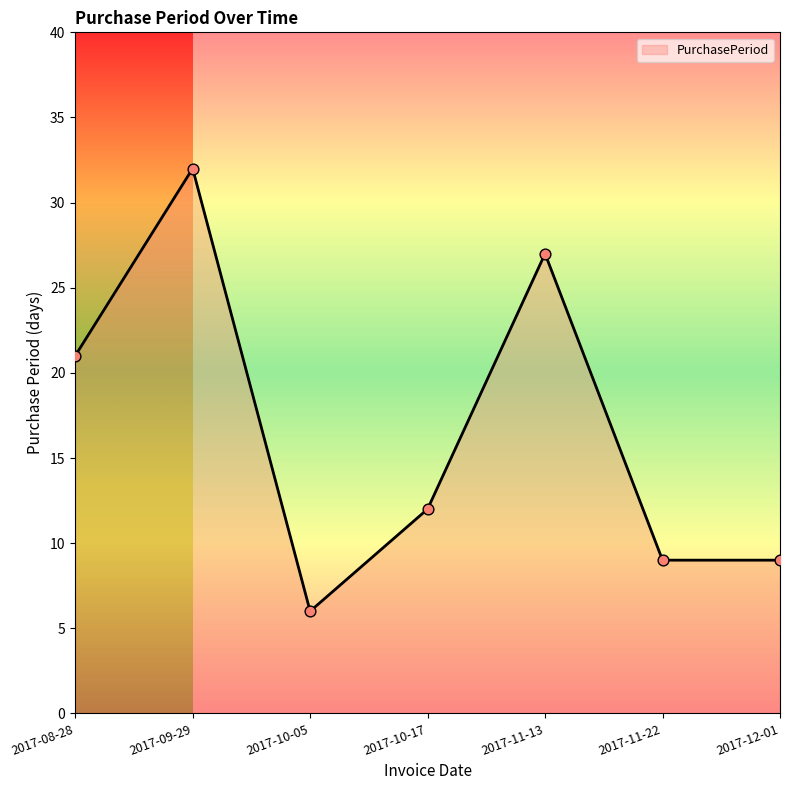

What is the change in value from 2017-08-28 to 2017-09-29?

+11